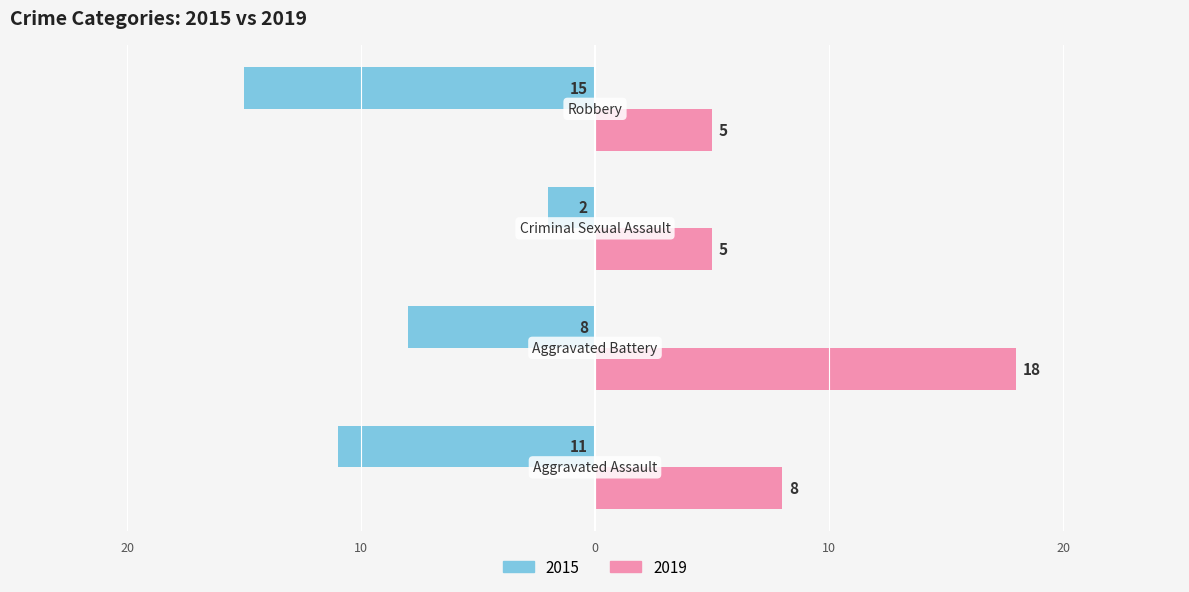

What is the difference between the maximum and minimum values in the 2019 series?

13